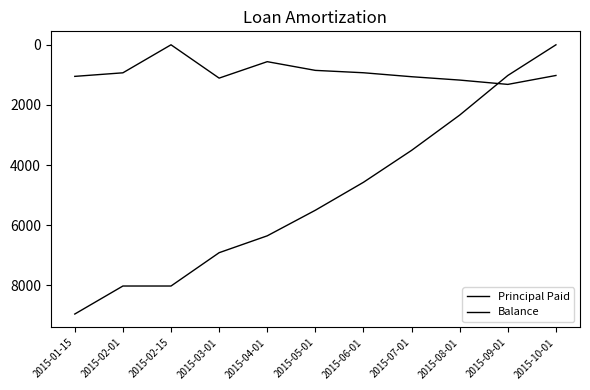

What is the maximum value shown in the chart?

8950.2